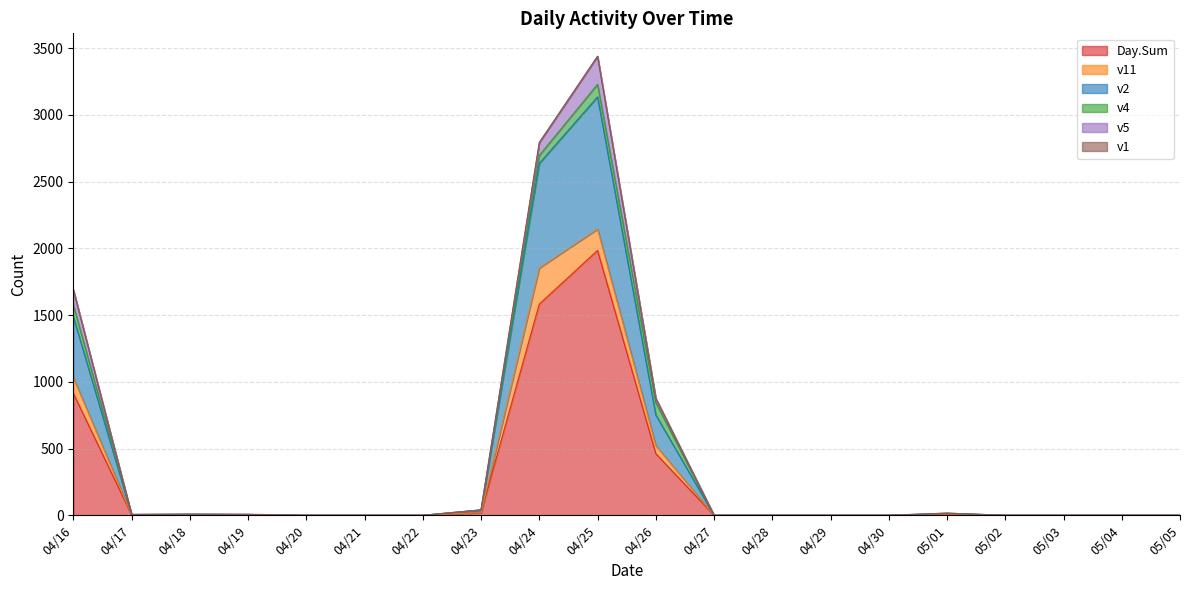

What is the total value across all series at 04/24?

2792